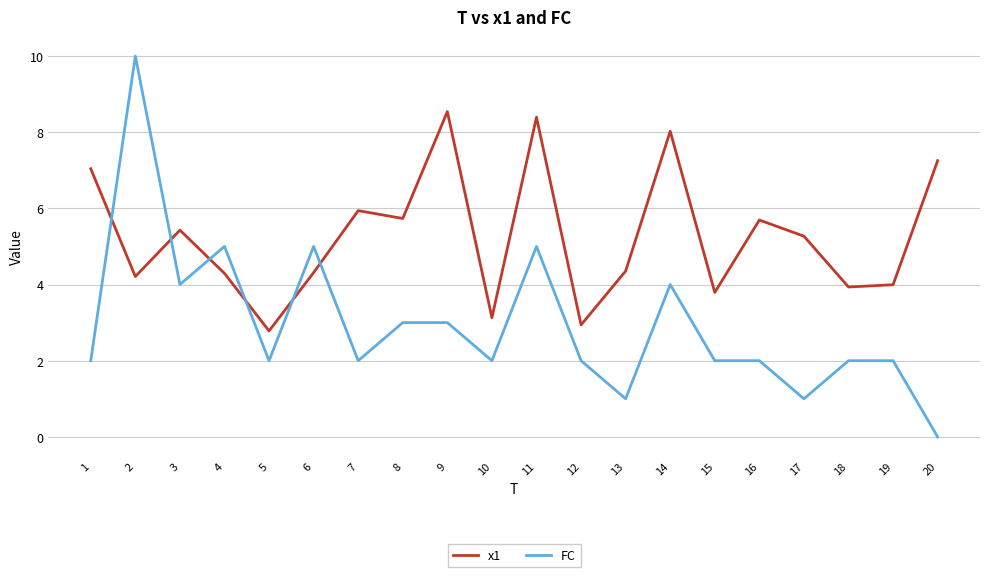

What is the average value of the x1 series?

5.3